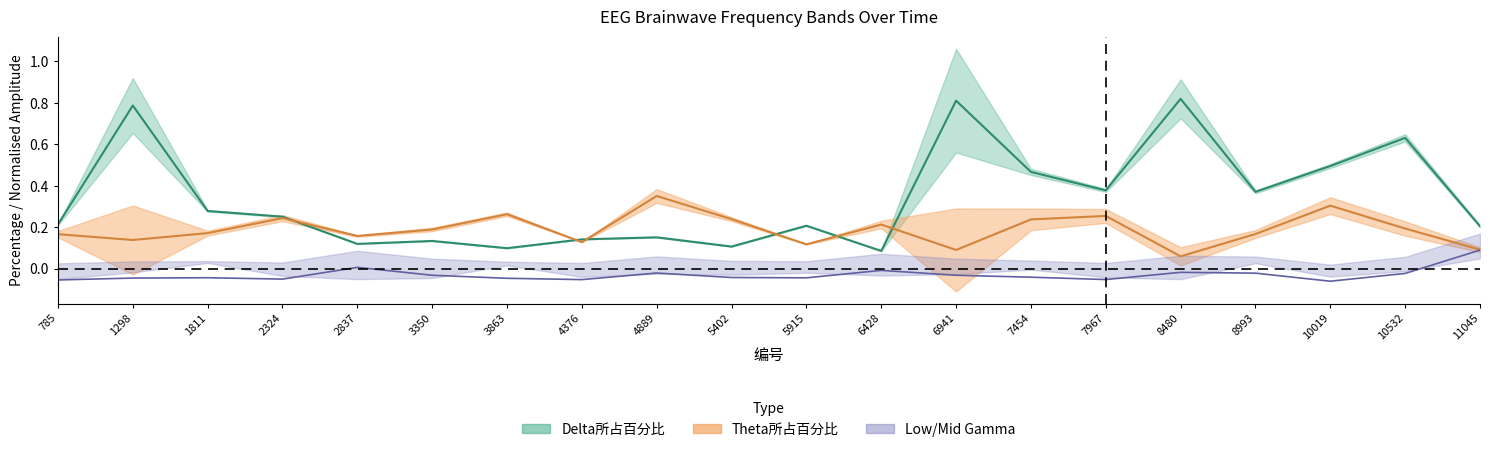

Rank the series at 6941 from lowest to highest value.

Low Gamma(31-40Hz), Theta所占百分比, Delta所占百分比